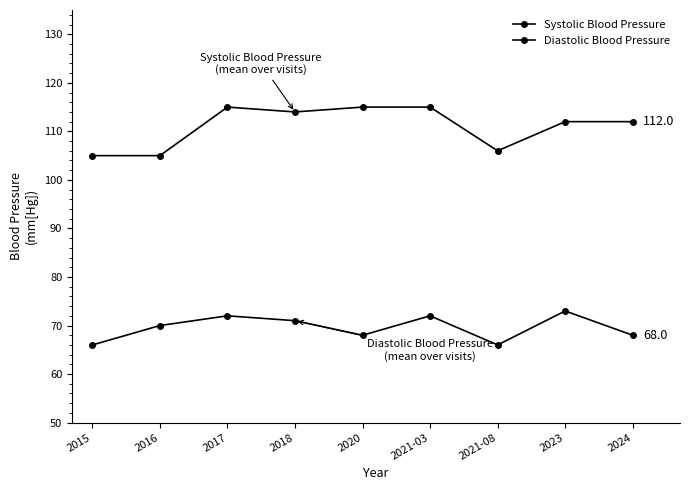

How many lines are shown in the chart?

2